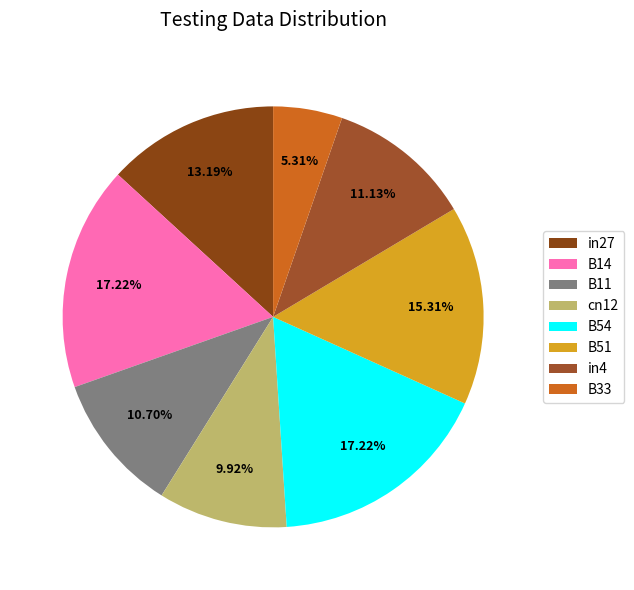

True or false: in4 accounts for 11% of the total.

True